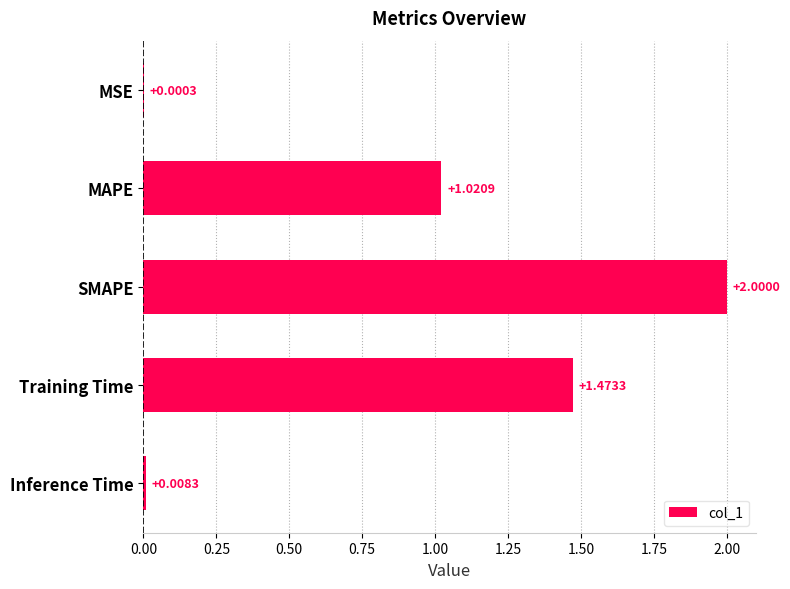

What is the sum of all values?

4.5